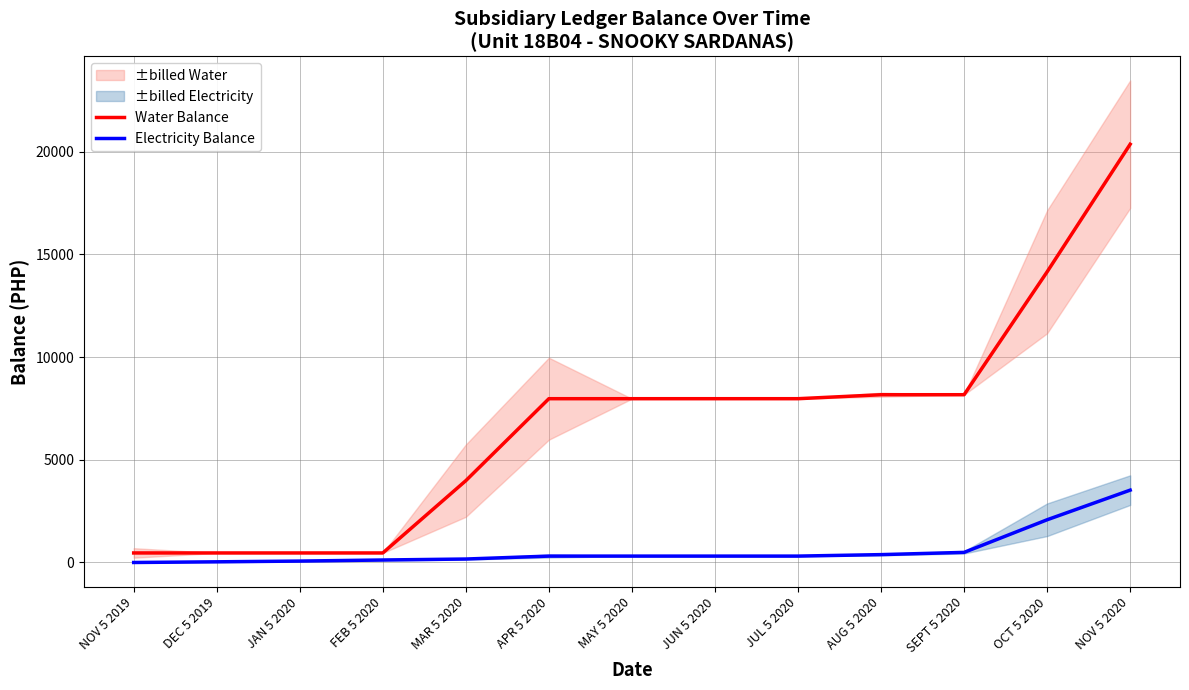

What is the value of the Water Balance point at the 13th from the left?

20357.0